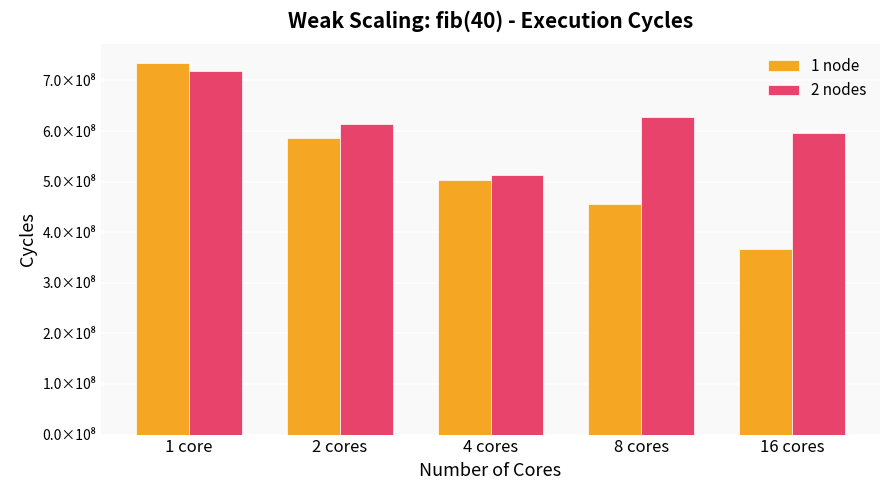

What is the difference between the 1 node values at 2 cores and 1 core?

147912802